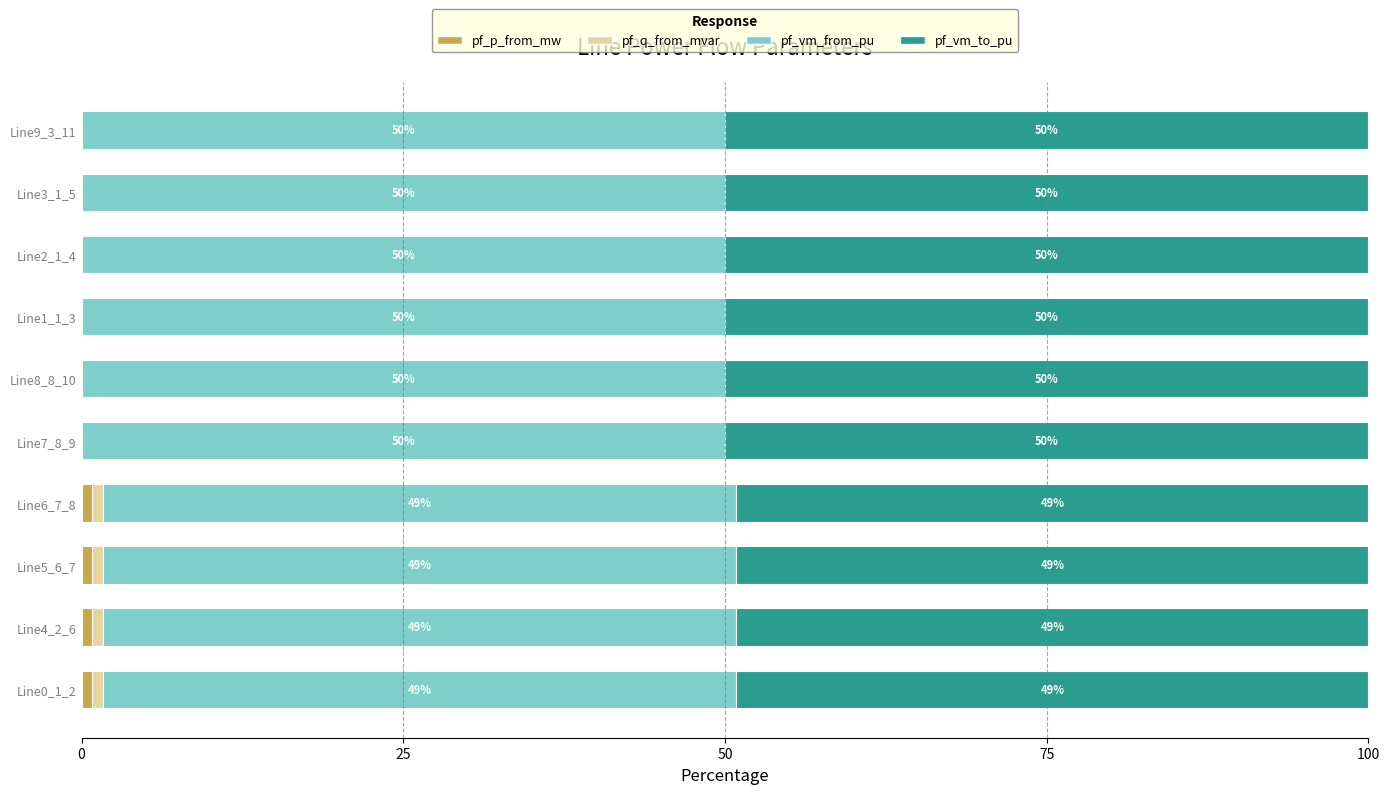

What is the total value across all series at Line3_1_5?

100.0